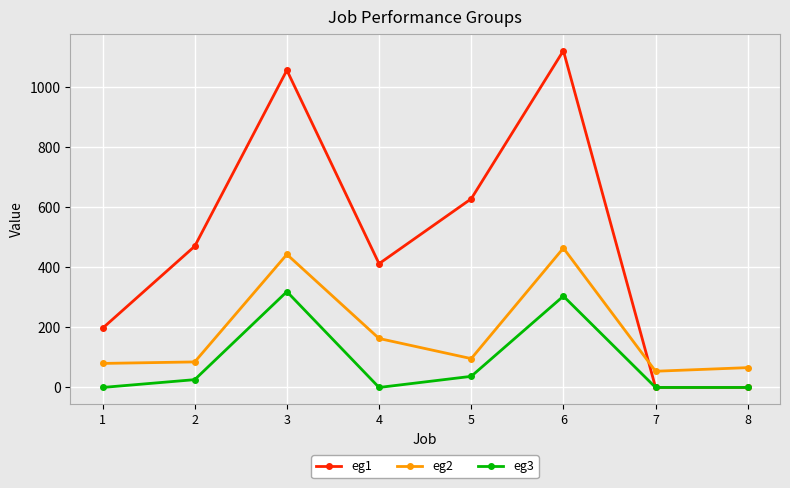

At how many categories does at least one series exceed 787?

2